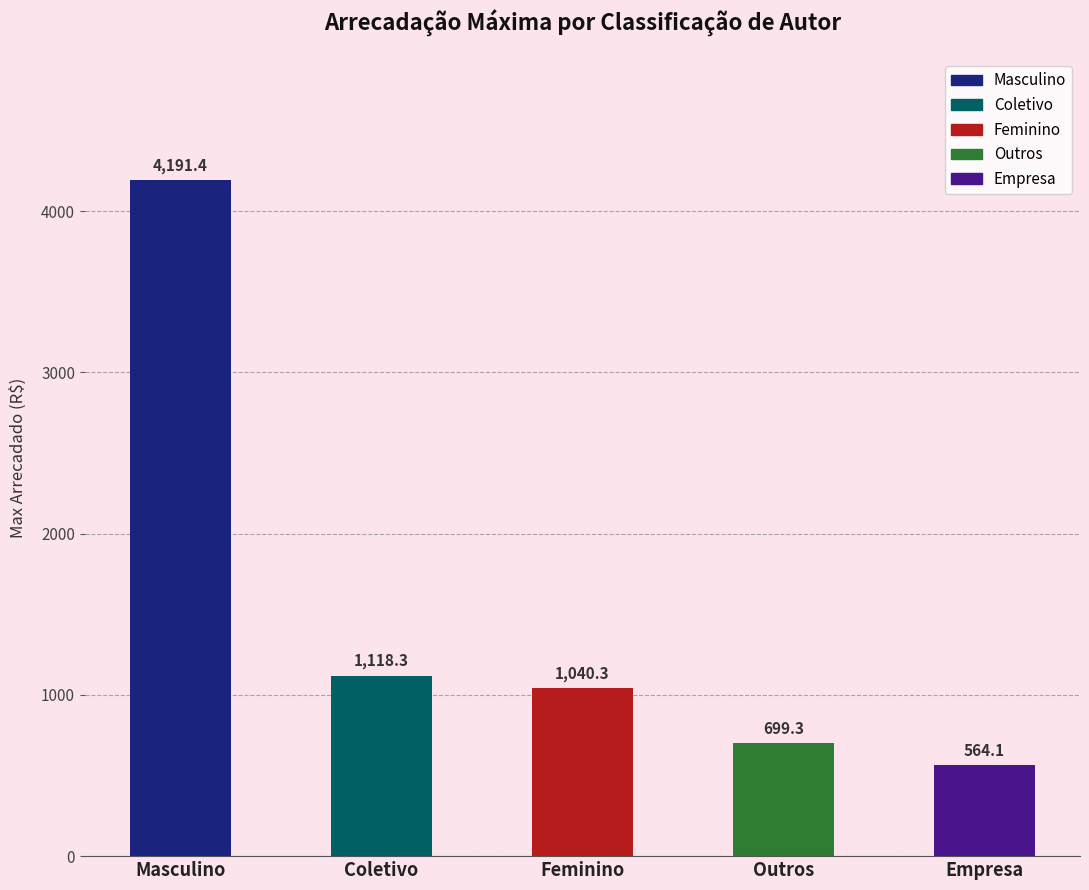

What is the value of the 1st bar from the left?

4191.4